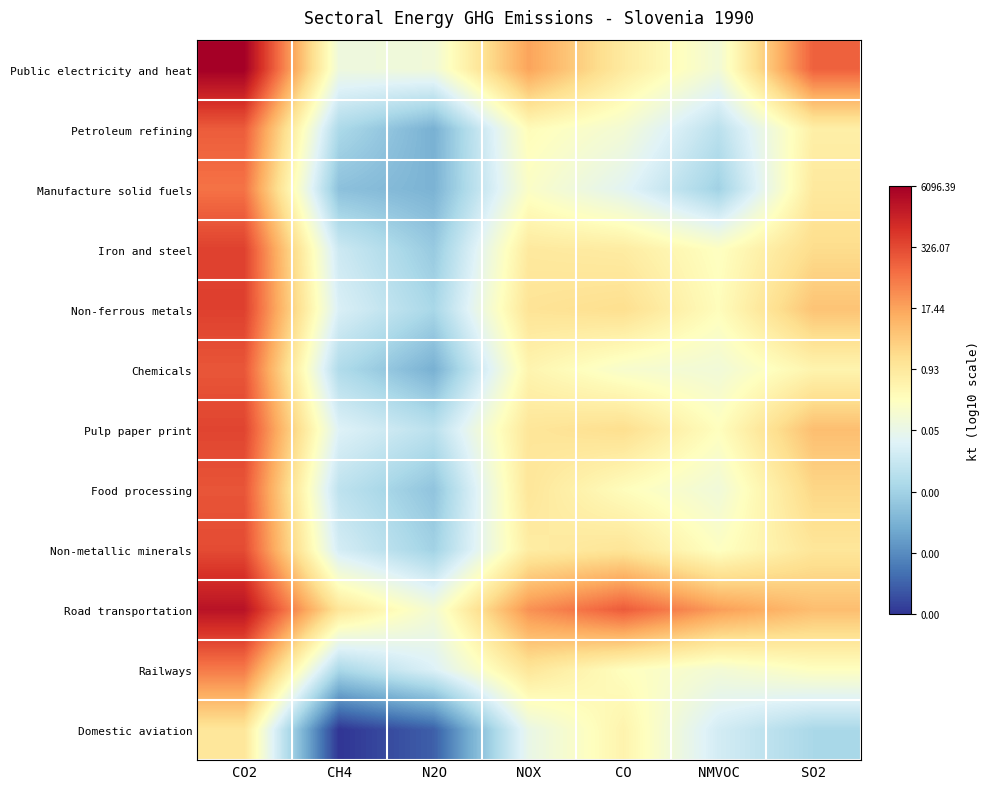

At which category is the sum across all series the highest?

CO2